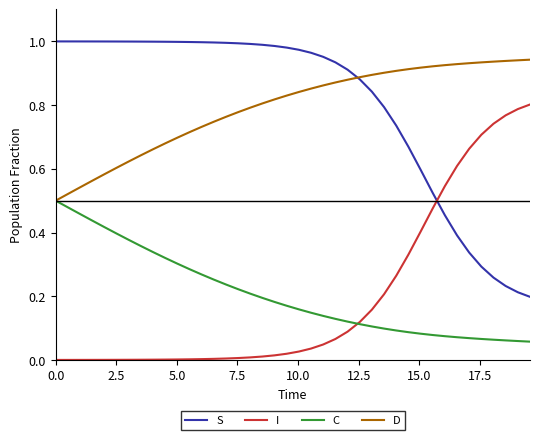

True or false: C and S cross at least once.

False